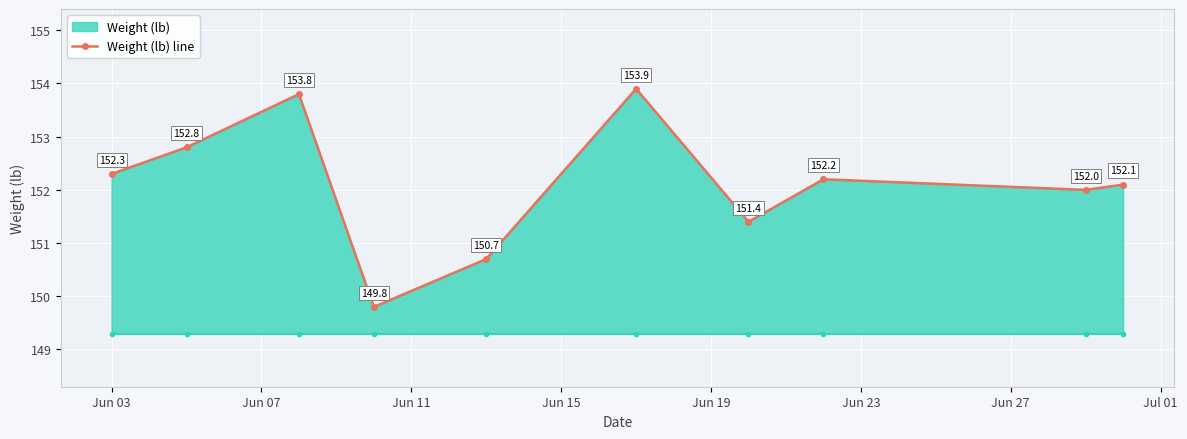

Reading left to right, transcribe all the data shown in this chart.

152.3	152.8	153.8	149.8	150.7	153.9	151.4	152.2	152.0	152.1